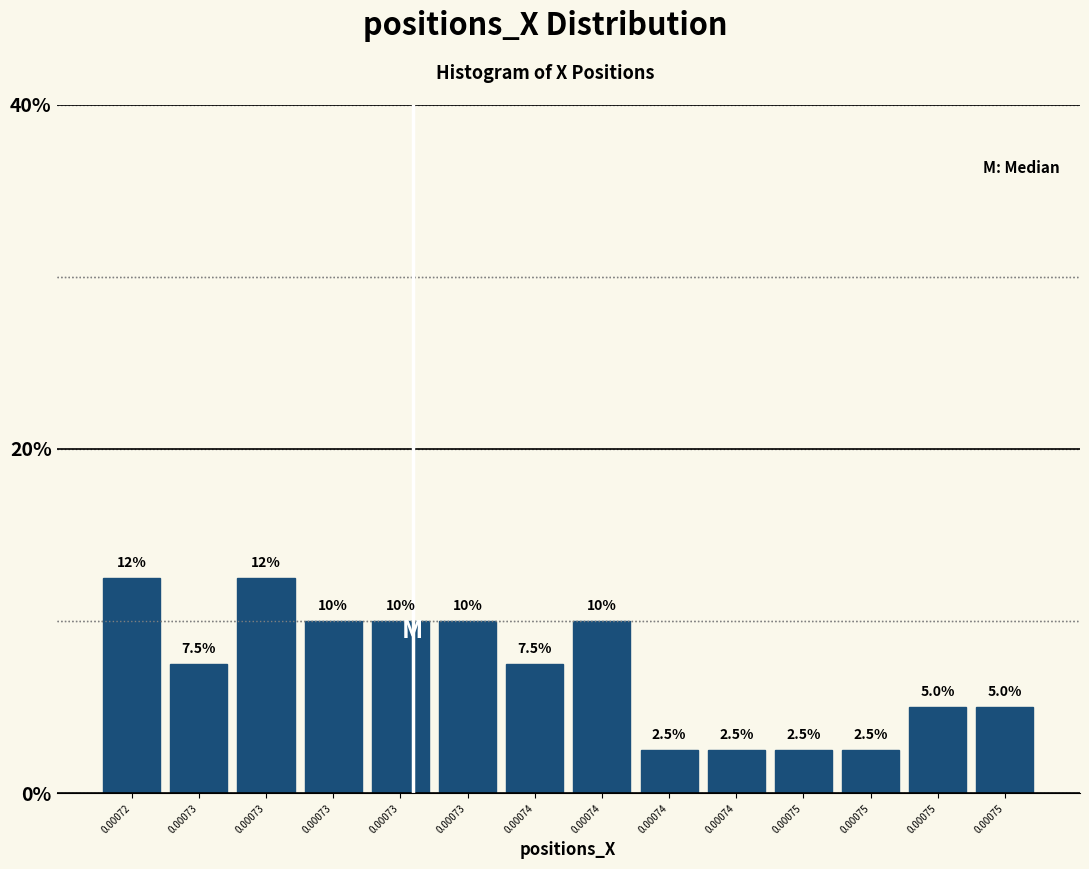

Does the chart contain any negative values?

No